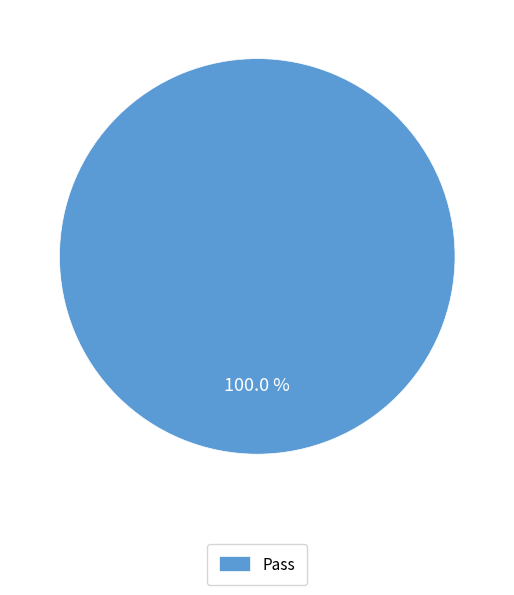

How many slices are in this pie chart?

1